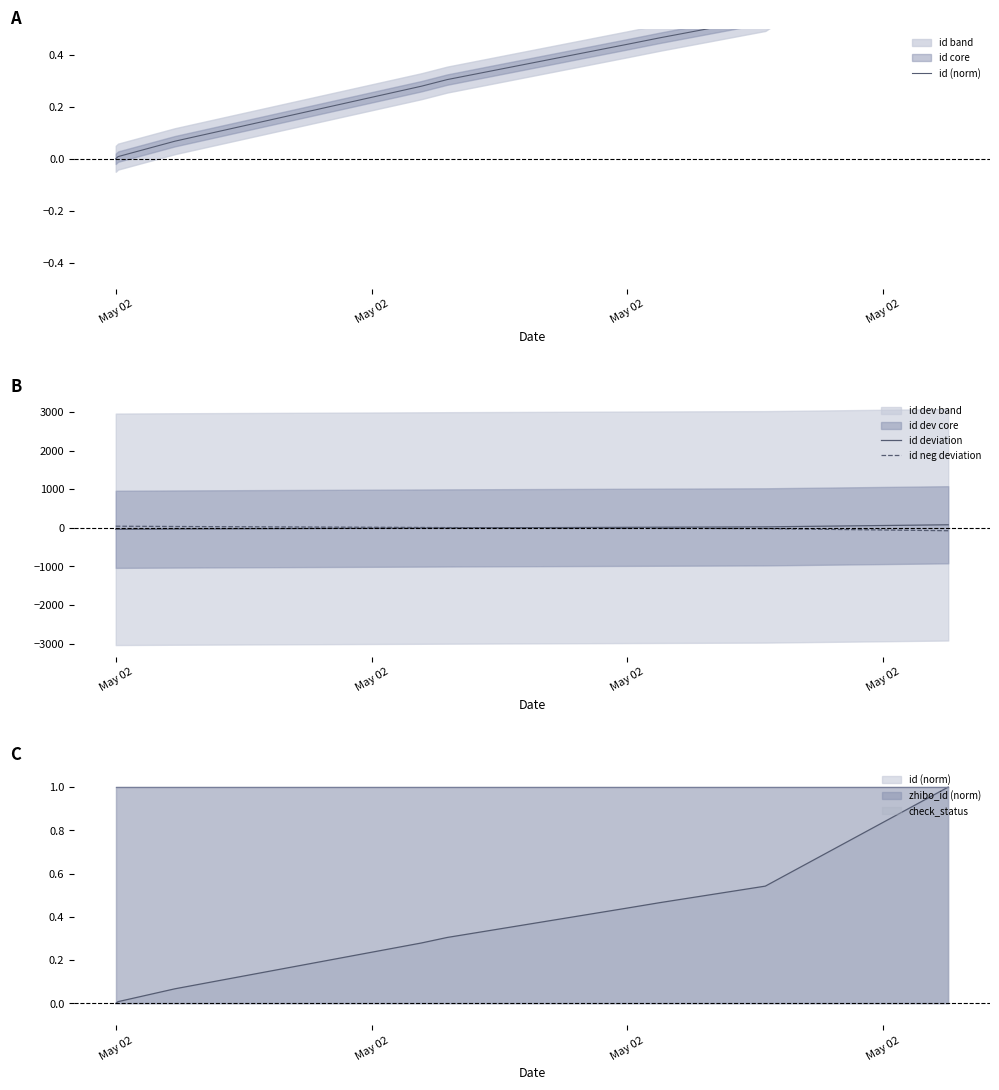

True or false: id deviation has more than 0 points higher than both neighbors.

False